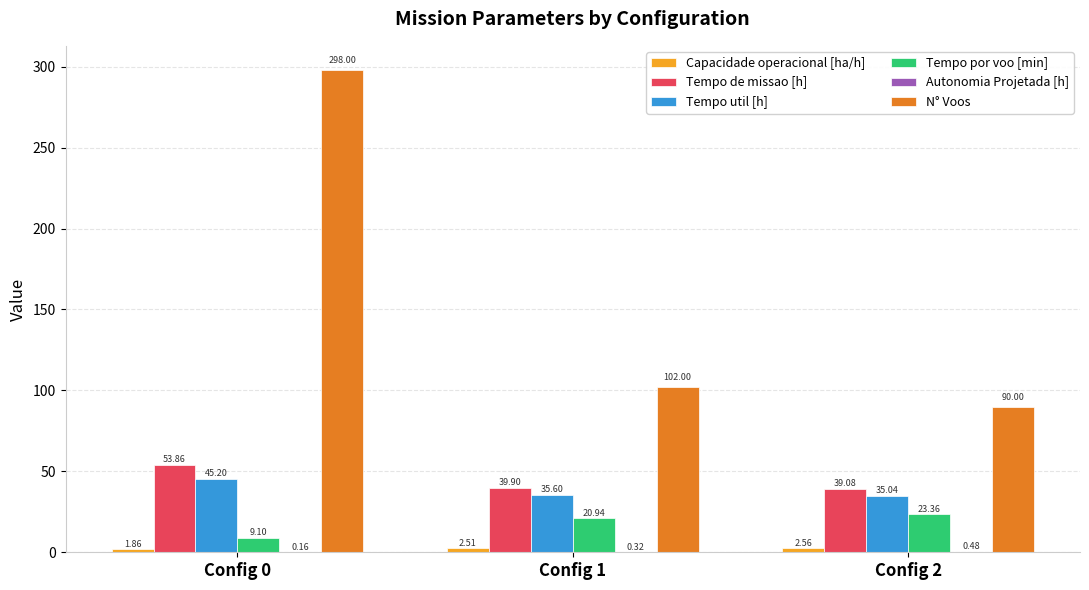

What is the total value across all series at Config 0?

408.2